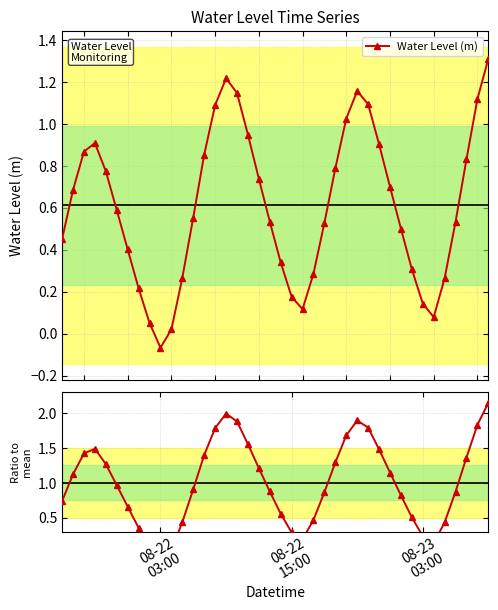

In Water Level (m), how many points are higher than both neighbors (excluding endpoints)?

3